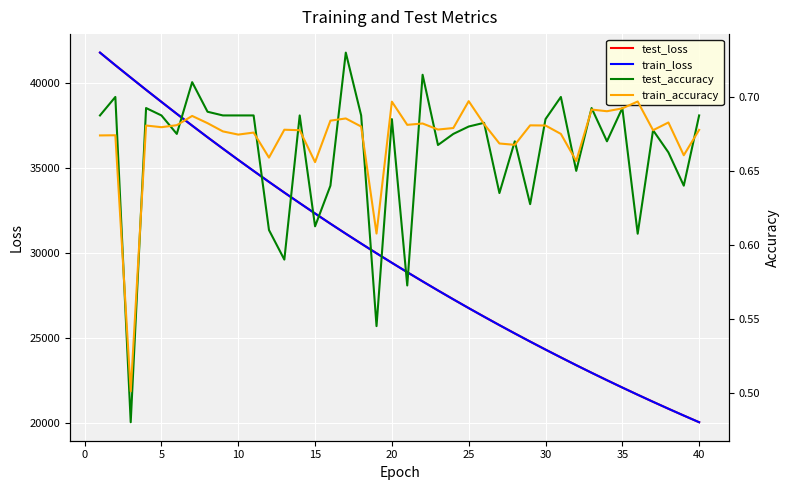

What is the minimum value shown in the chart?

0.5